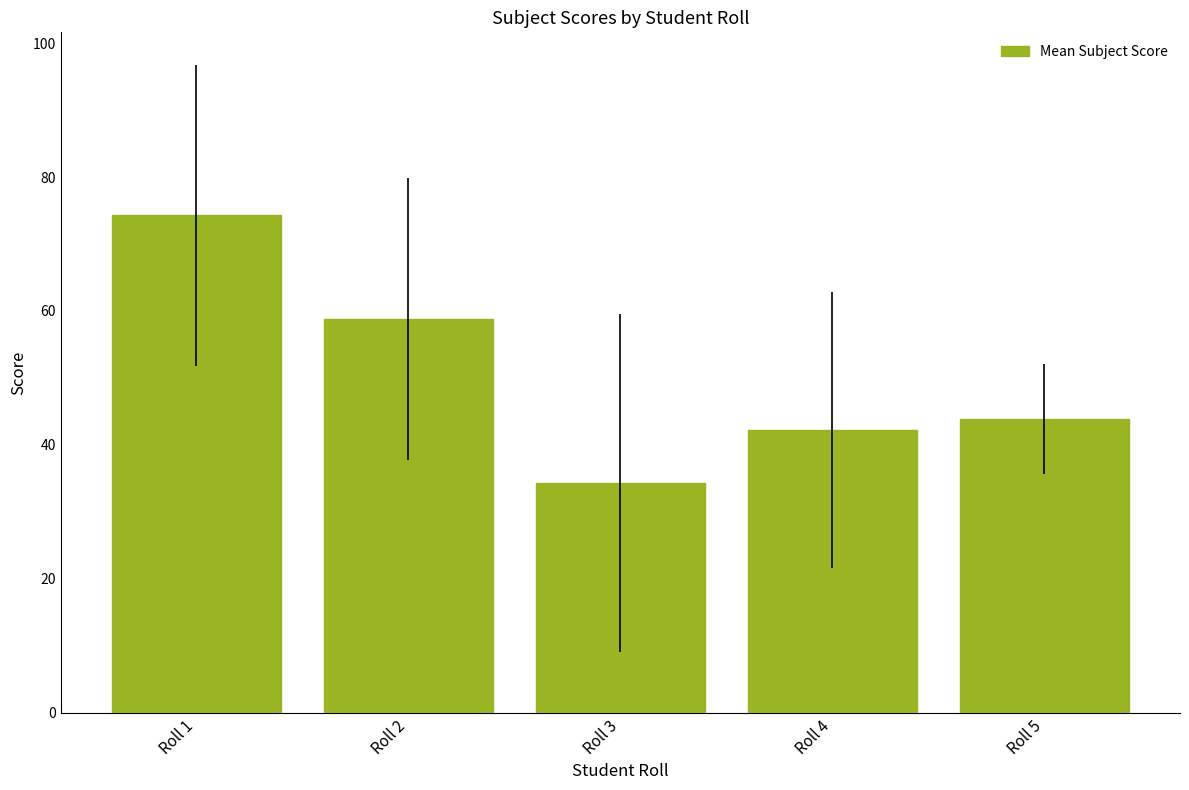

How many data points are above 43?

3